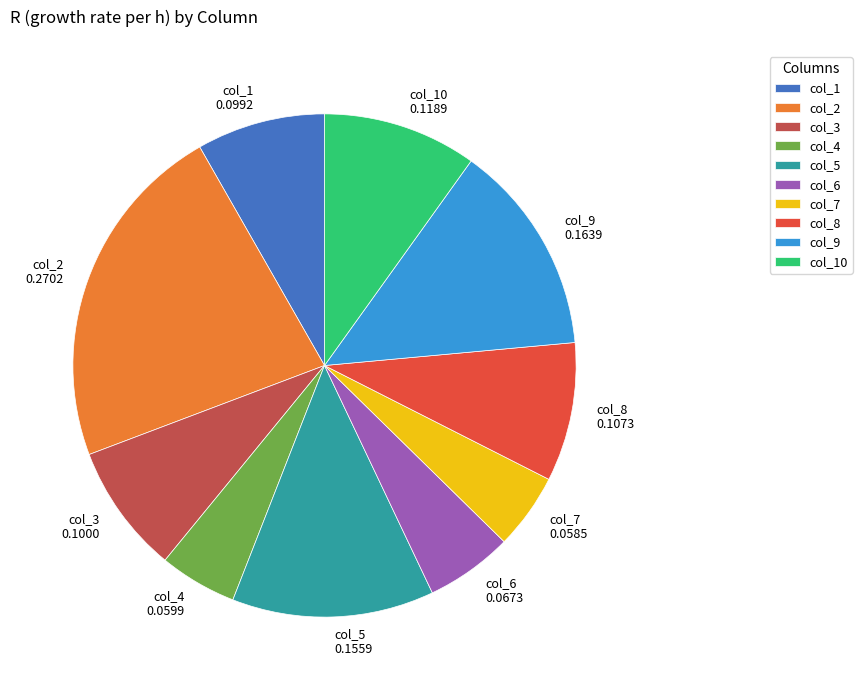

Which has a higher value, col_10 or col_4?

col_10